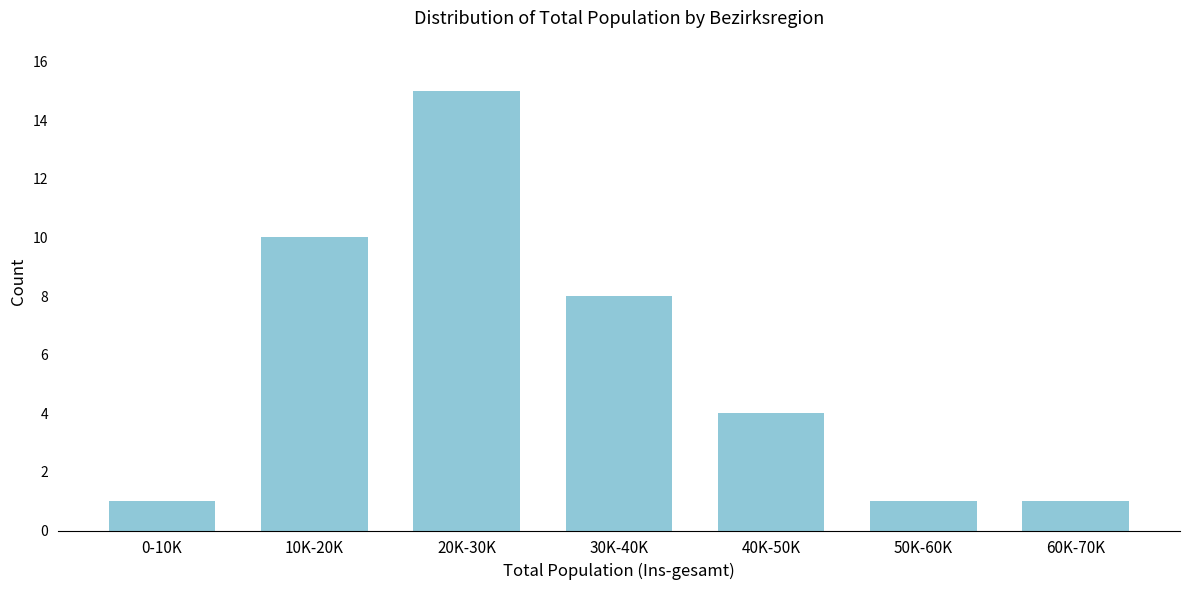

Reading right to left, transcribe all the data shown in this chart.

1	1	4	8	15	10	1